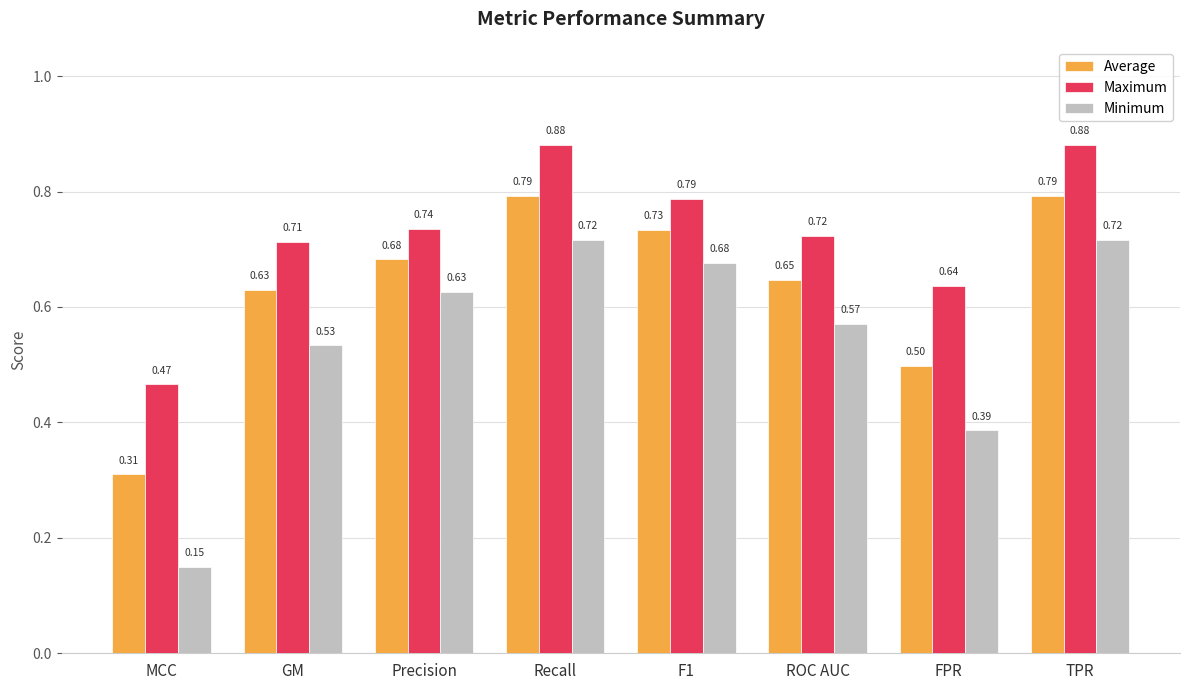

Which category has the lowest value in the Minimum series?

MCC